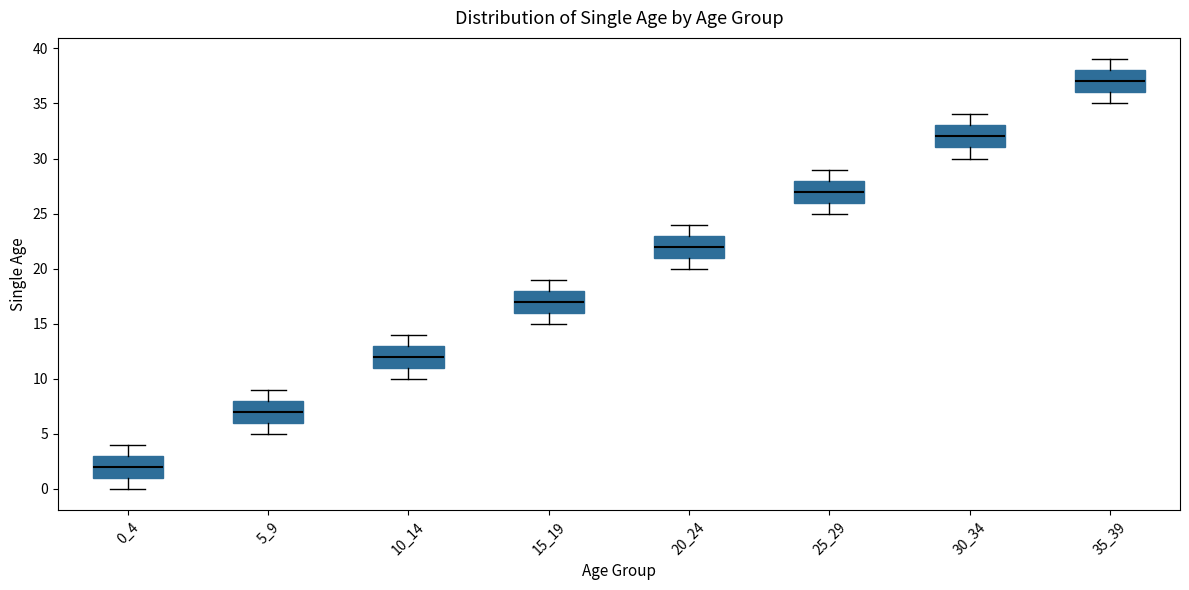

Reading left to right, read every box against the y-axis: the position of its median line, the range the box covers, and the ends of its whiskers. The values are not printed on the chart, so give them approximately, as read against the axis.

0_4: median 2, box 1 to 3, whiskers 0 to 4
5_9: median 7, box 6 to 8, whiskers 5 to 9
10_14: median 12, box 11 to 13, whiskers 10 to 14
15_19: median 17, box 16 to 18, whiskers 15 to 19
20_24: median 22, box 21 to 23, whiskers 20 to 24
25_29: median 27, box 26 to 28, whiskers 25 to 29
30_34: median 32, box 31 to 33, whiskers 30 to 34
35_39: median 37, box 36 to 38, whiskers 35 to 39